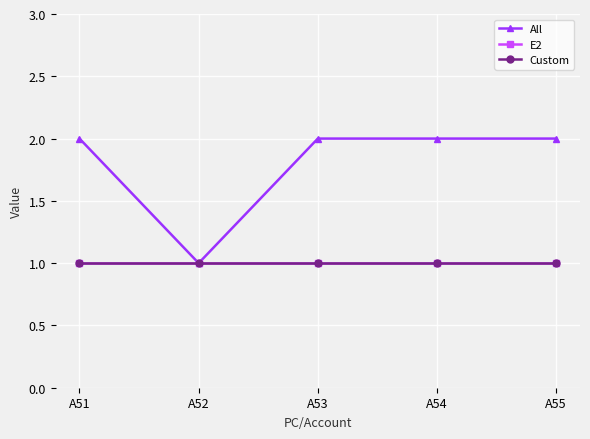

Count the All values in the range 2 to 3.

4